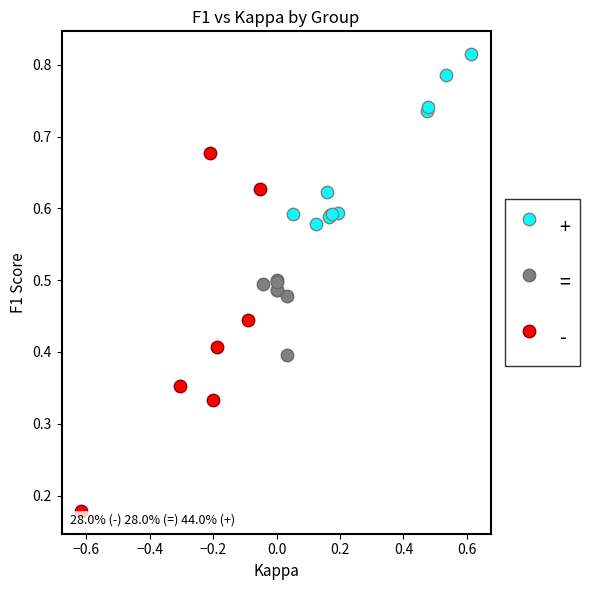

Which series has the widest spread of Y values?

-